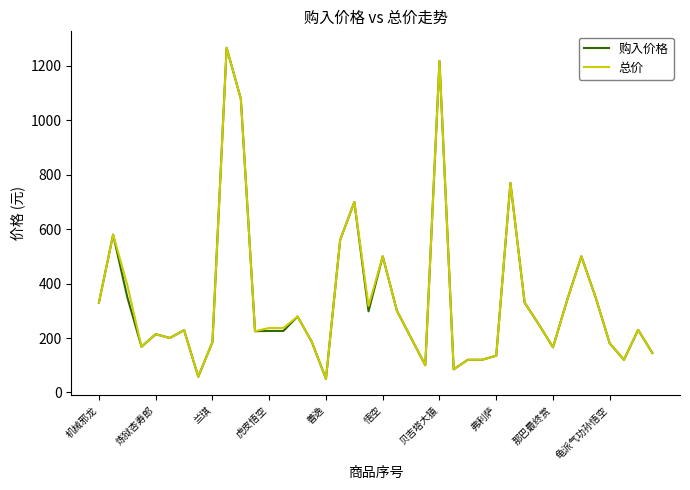

Is this an area chart (filled region under the line)?

No